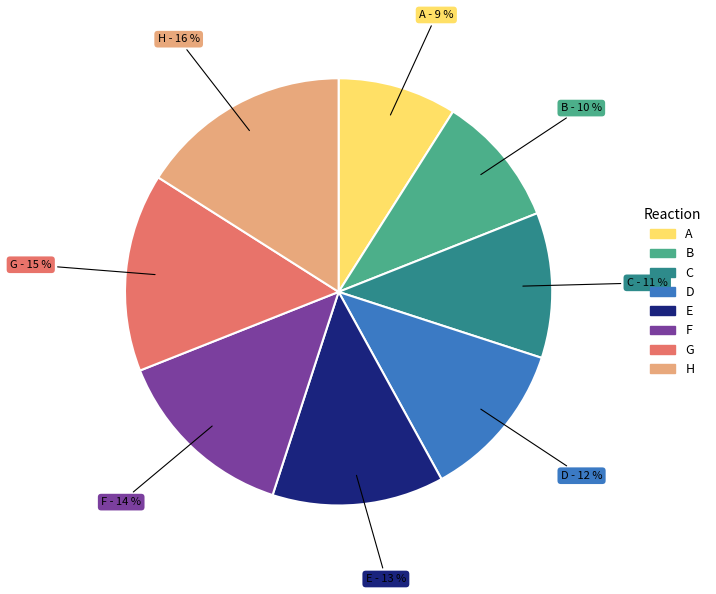

To the nearest percent, what is the combined percentage of F and C?

25%